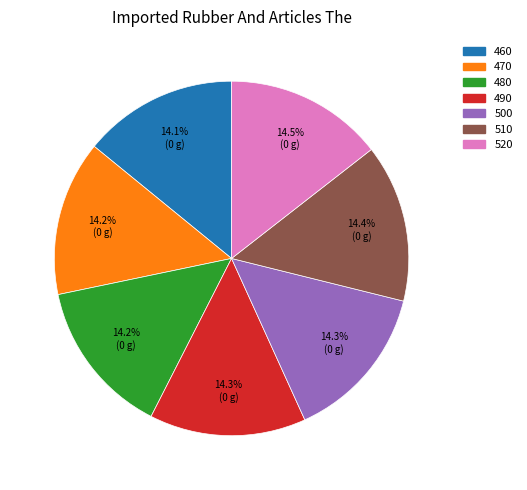

What is the total percentage of 480 and 520?

28.7%